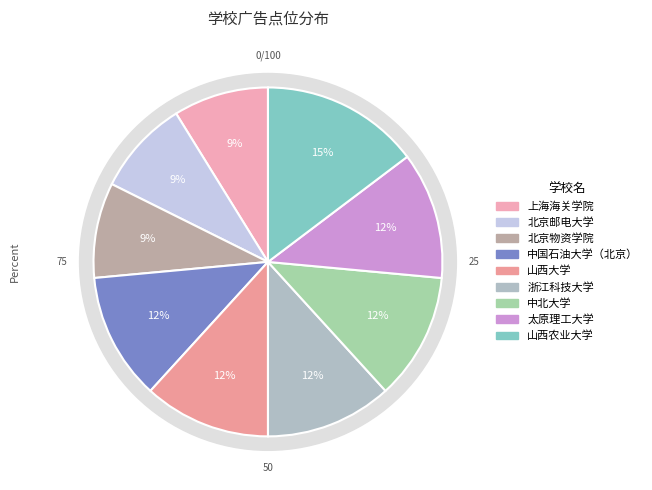

To the nearest percent, what is the combined percentage of 中国石油大学（北京） and 太原理工大学?

24%